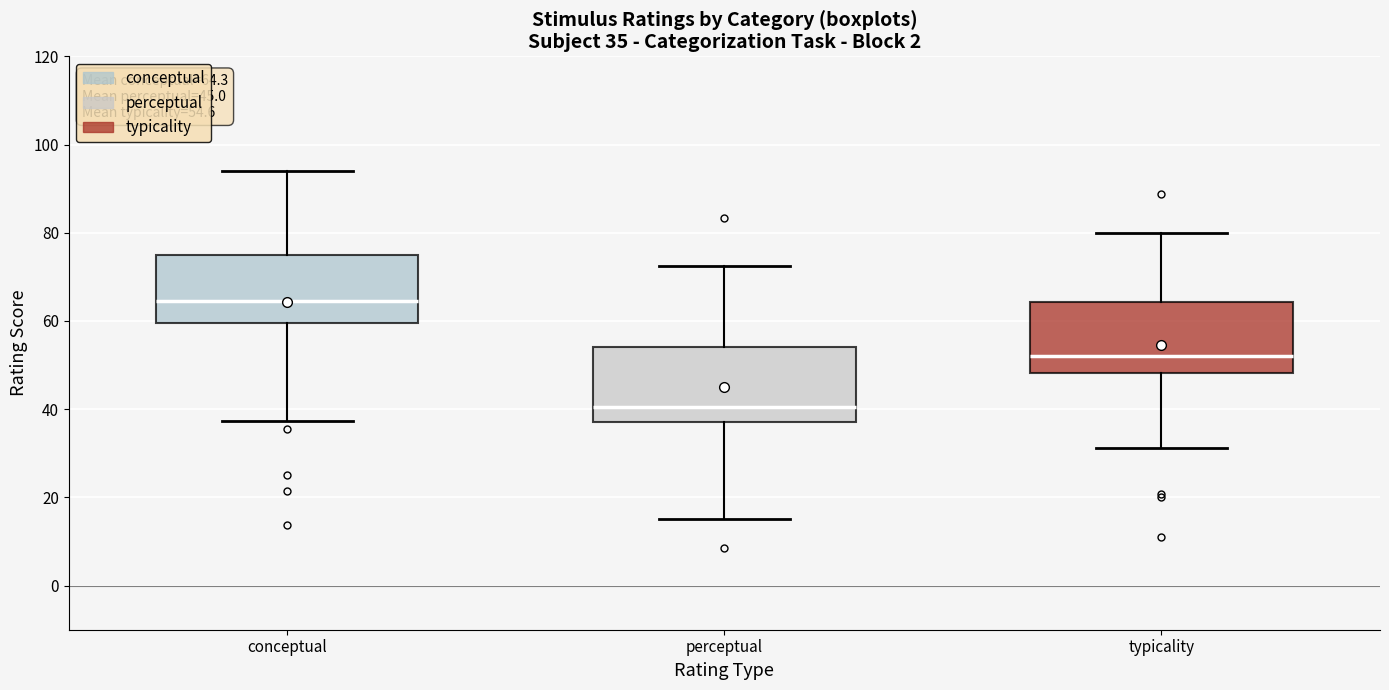

Which box's median line is the lowest?

perceptual